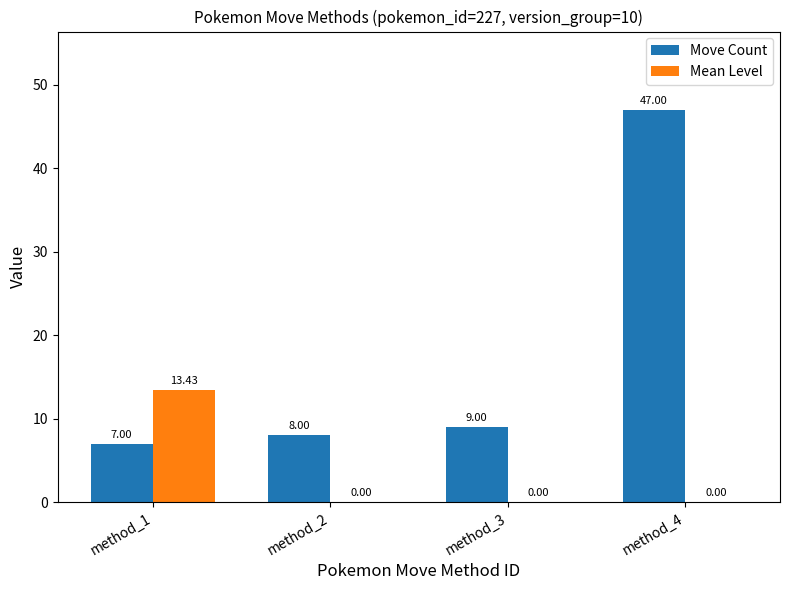

Which series changed the most between method_2 and method_3?

Move Count